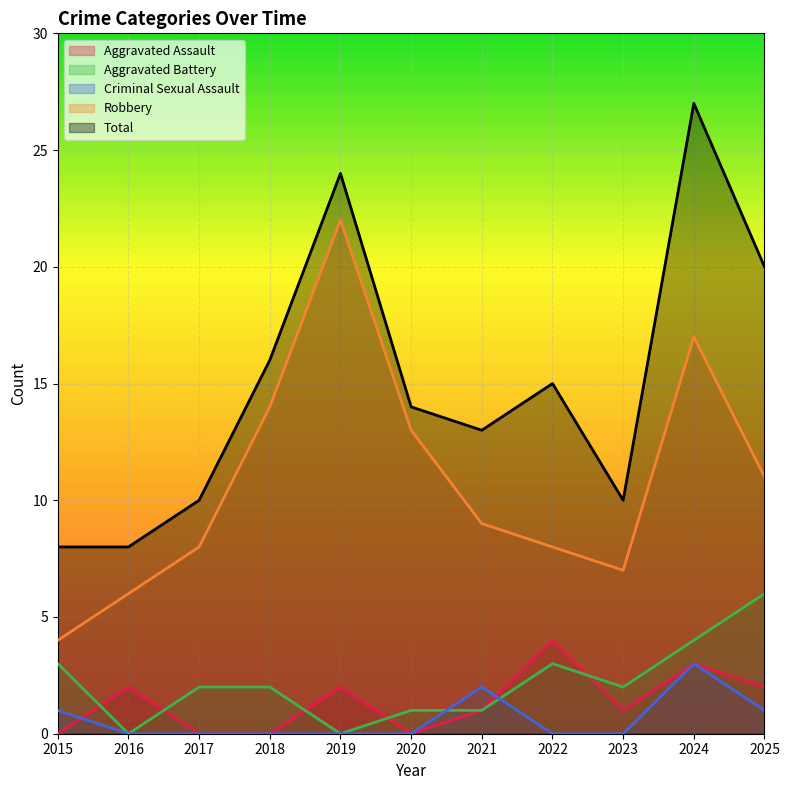

Reading left to right, what are all the values shown in this chart?

Aggravated Assault: 0	2	0	0	2	0	1	4	1	3	2
Aggravated Battery: 3	0	2	2	0	1	1	3	2	4	6
Criminal Sexual Assault: 1	0	0	0	0	0	2	0	0	3	1
Robbery: 4	6	8	14	22	13	9	8	7	17	11
Total: 8	8	10	16	24	14	13	15	10	27	20